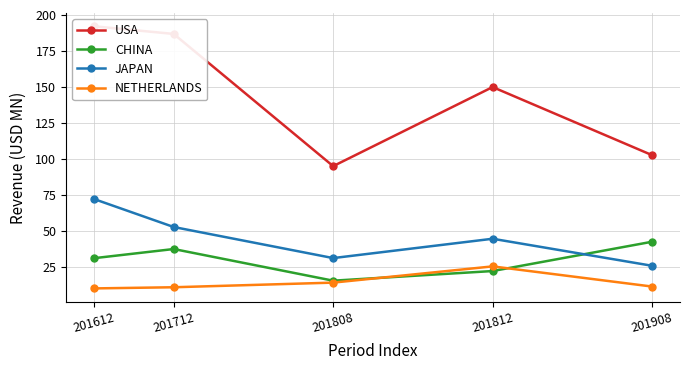

True or false: NETHERLANDS and JAPAN intersect in this chart.

False